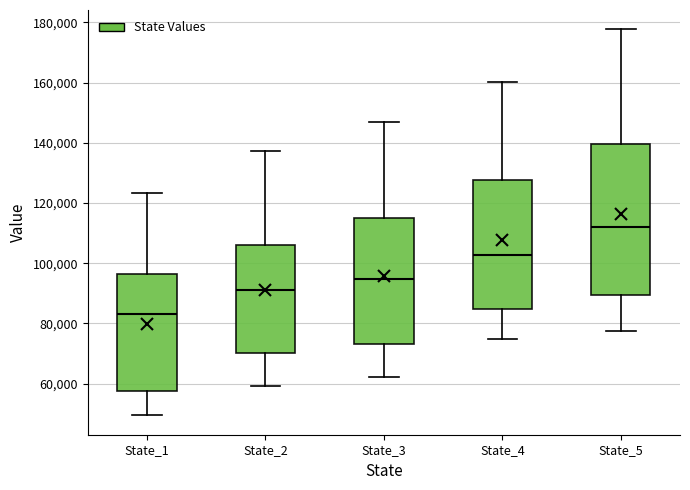

Reading left to right, transcribe this box plot: for each box, give where its median line is, the range the box spans, and where its two whiskers end, as read against the y-axis. The values are not printed on the chart, so give them approximately, as read against the axis.

State_1: median 84000, box 58000 to 96000, whiskers 50000 to 124000
State_2: median 90000, box 70000 to 106000, whiskers 60000 to 138000
State_3: median 94000, box 74000 to 116000, whiskers 62000 to 146000
State_4: median 102000, box 84000 to 128000, whiskers 74000 to 160000
State_5: median 112000, box 90000 to 140000, whiskers 78000 to 178000